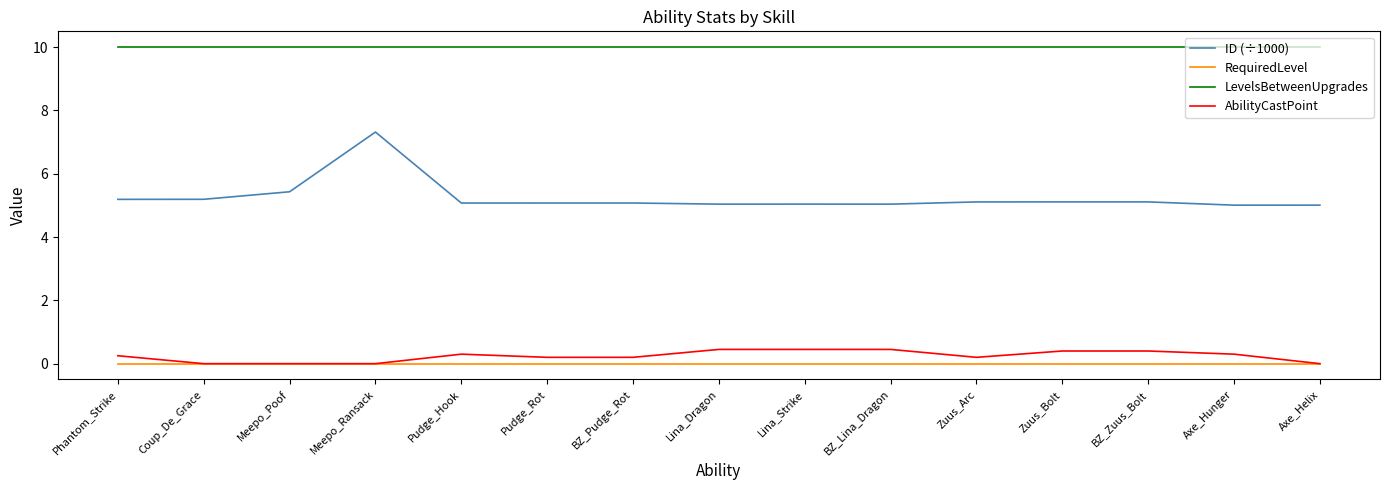

What position from the right is Pudge_Hook?

11